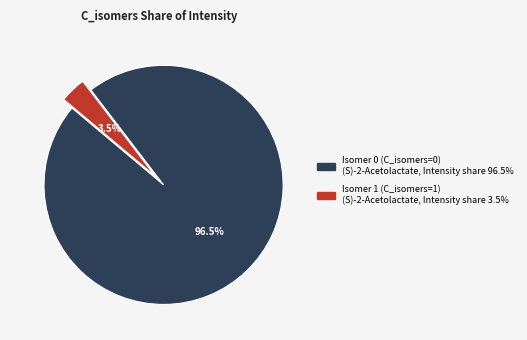

How many segments does this pie chart have?

2